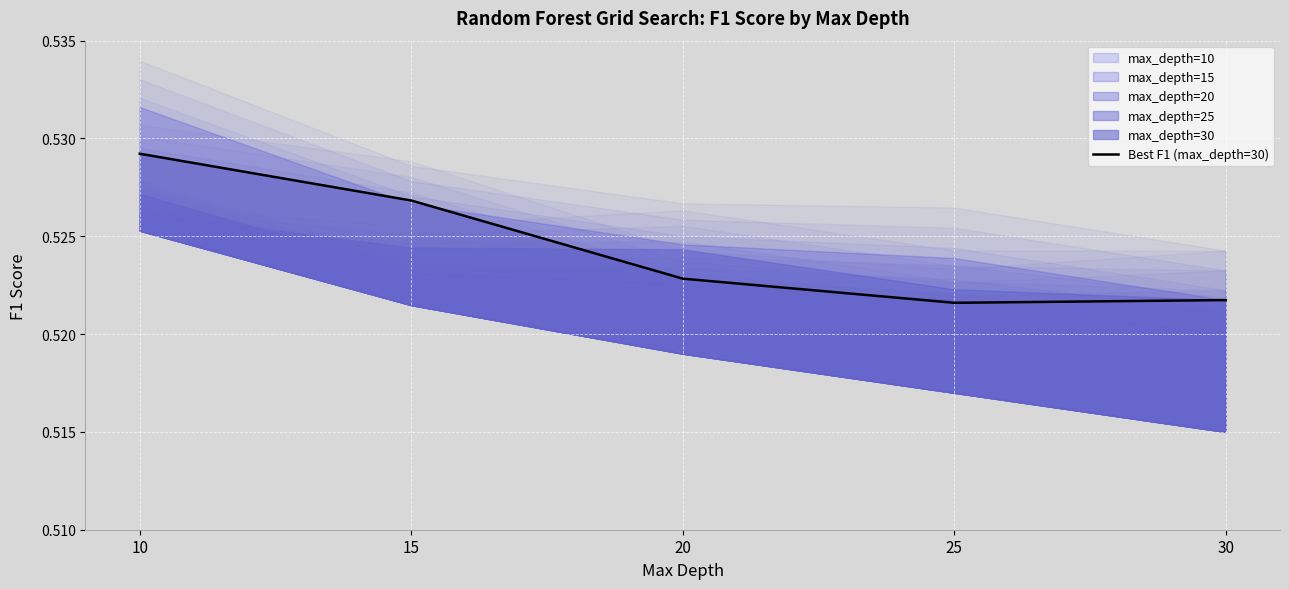

Count the number of categories in the chart.

5